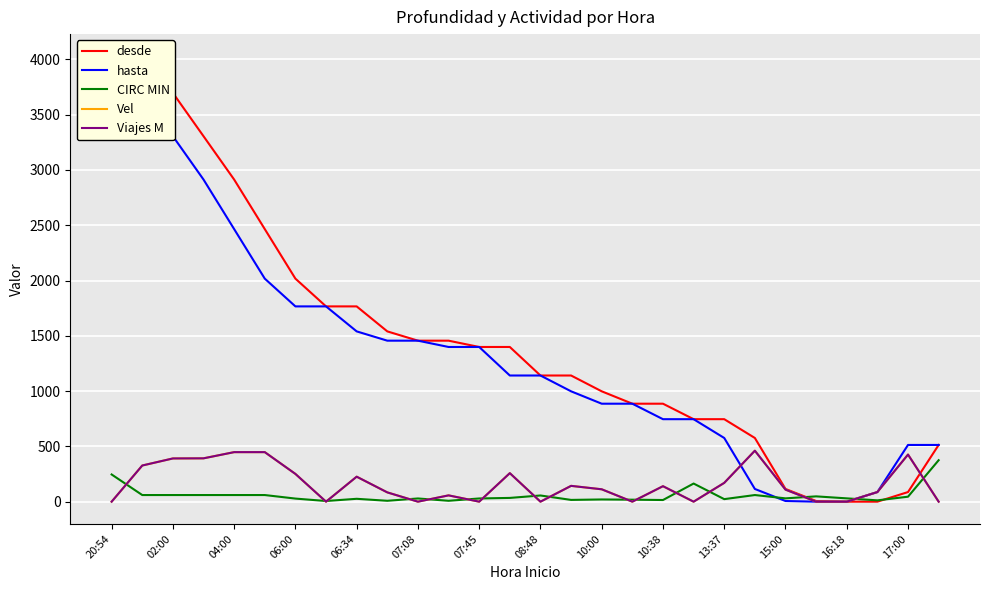

Between 04:00 and 10:00, which is larger?

04:00